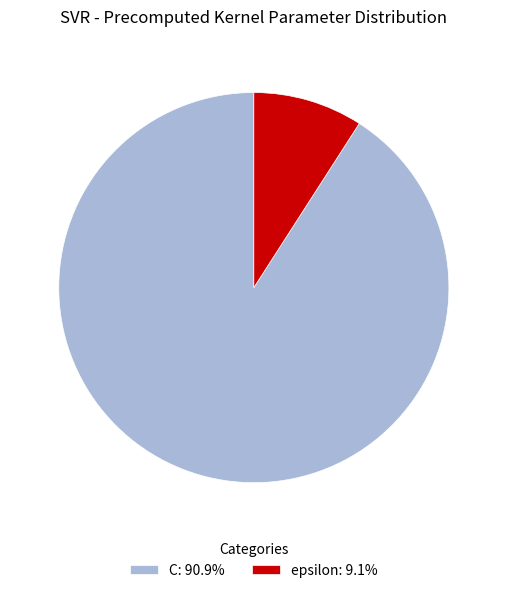

Which category has the biggest portion of the pie?

C